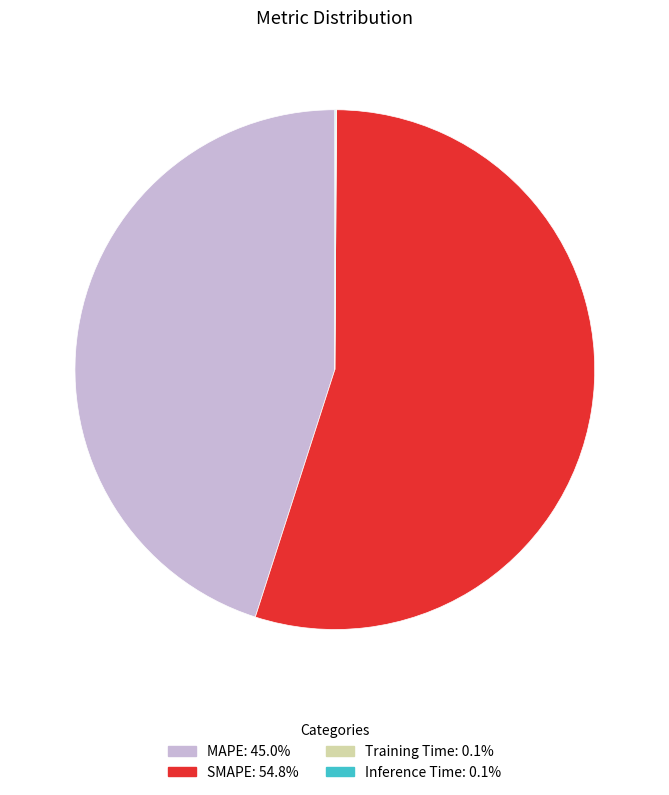

Which category has the biggest portion of the pie?

SMAPE